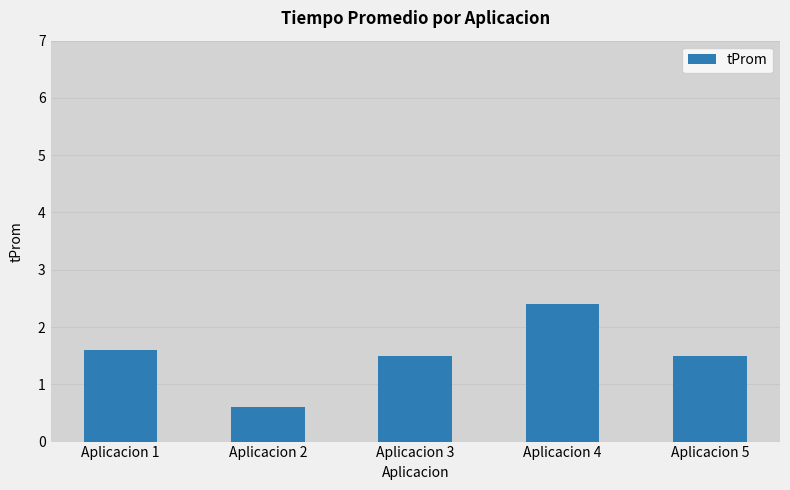

What is the sum of the values at Aplicacion 2 and Aplicacion 4?

3.0